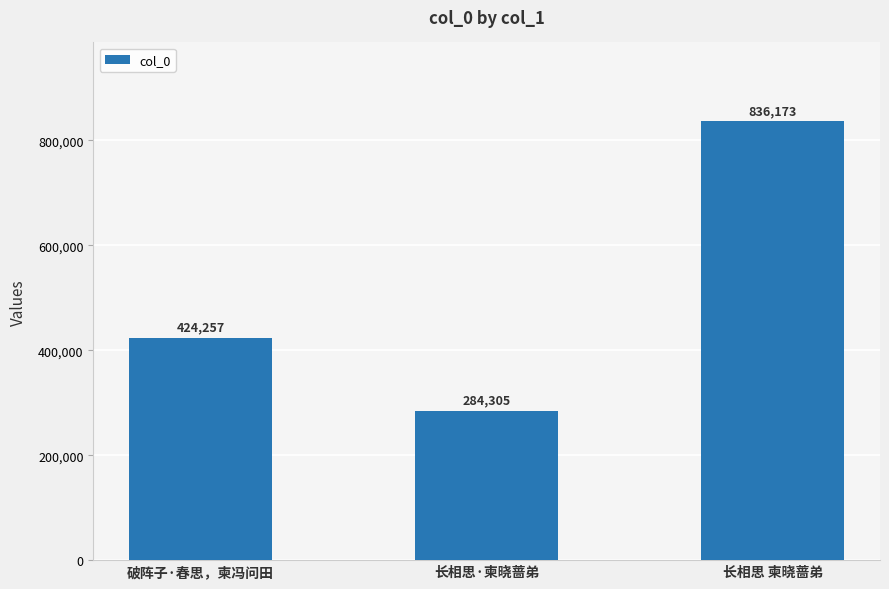

Are the bars horizontal?

No